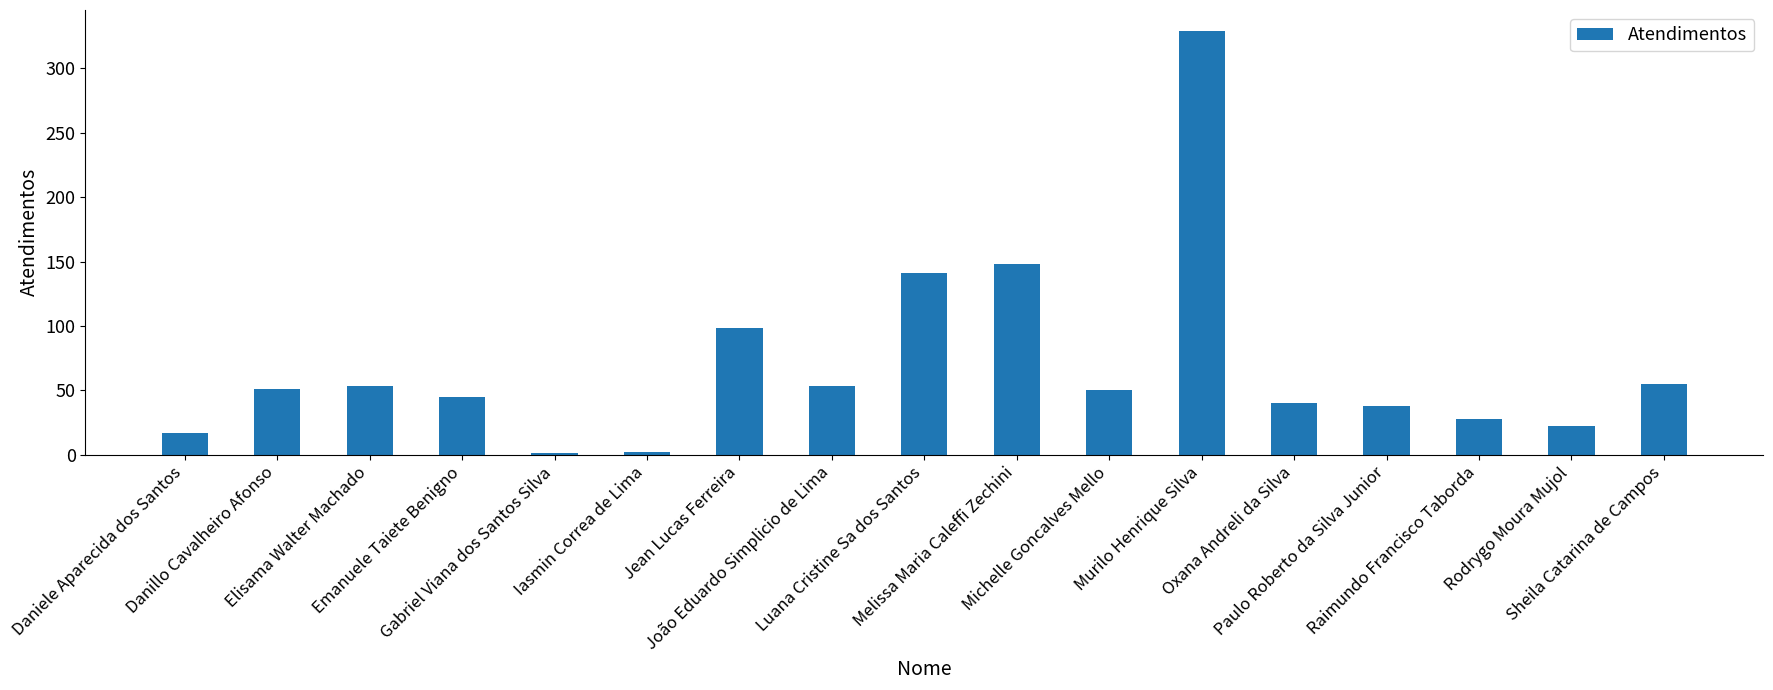

What is the sum of all values?

1171